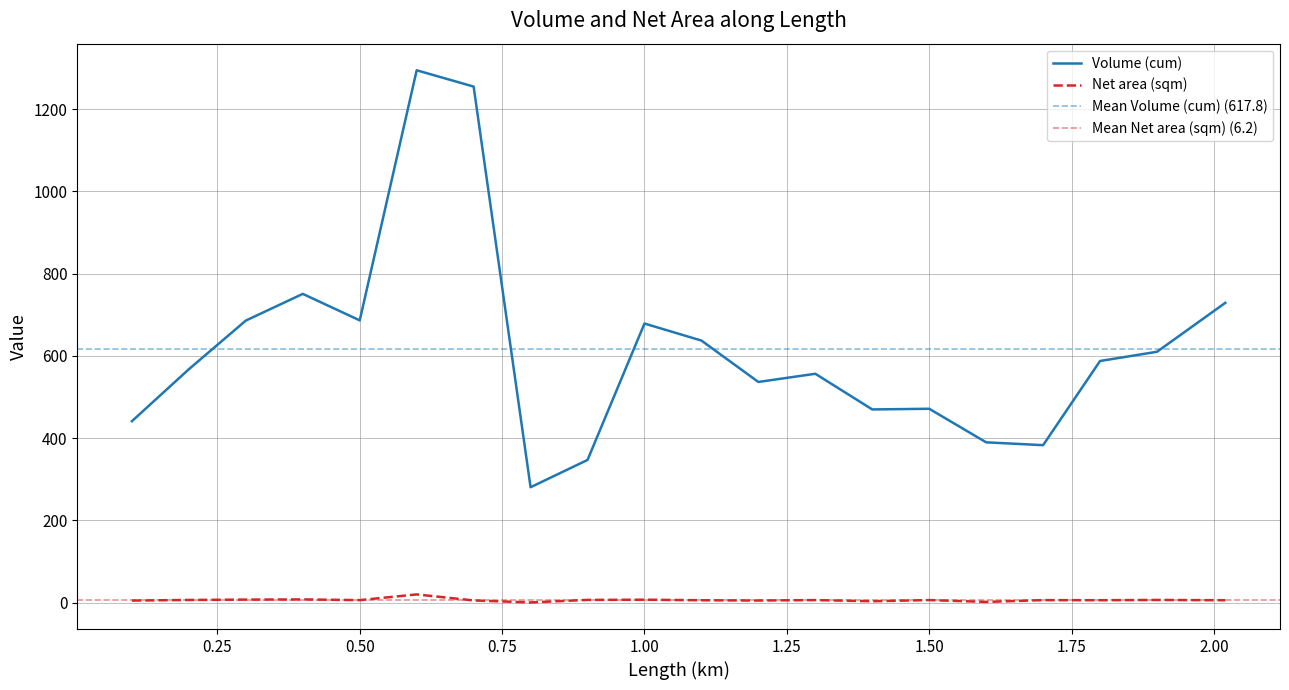

At which category is the sum across all series the highest?

0.6